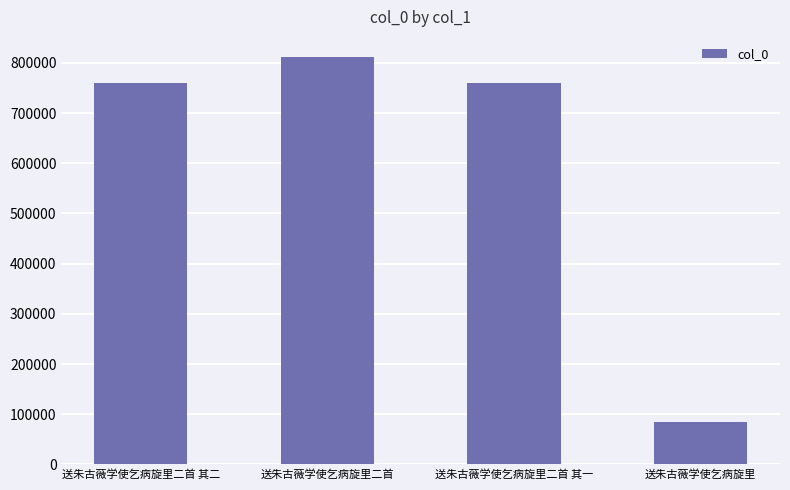

True or false: the data shows 478101 at 送朱古薇学使乞病旋里二首 其一.

False